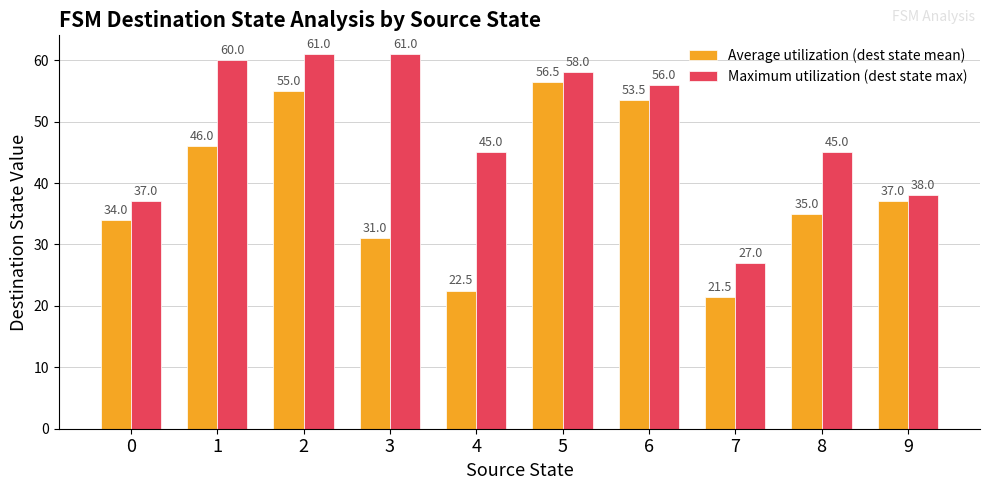

Which series has the largest range (max minus min)?

Average utilization (dest state mean)